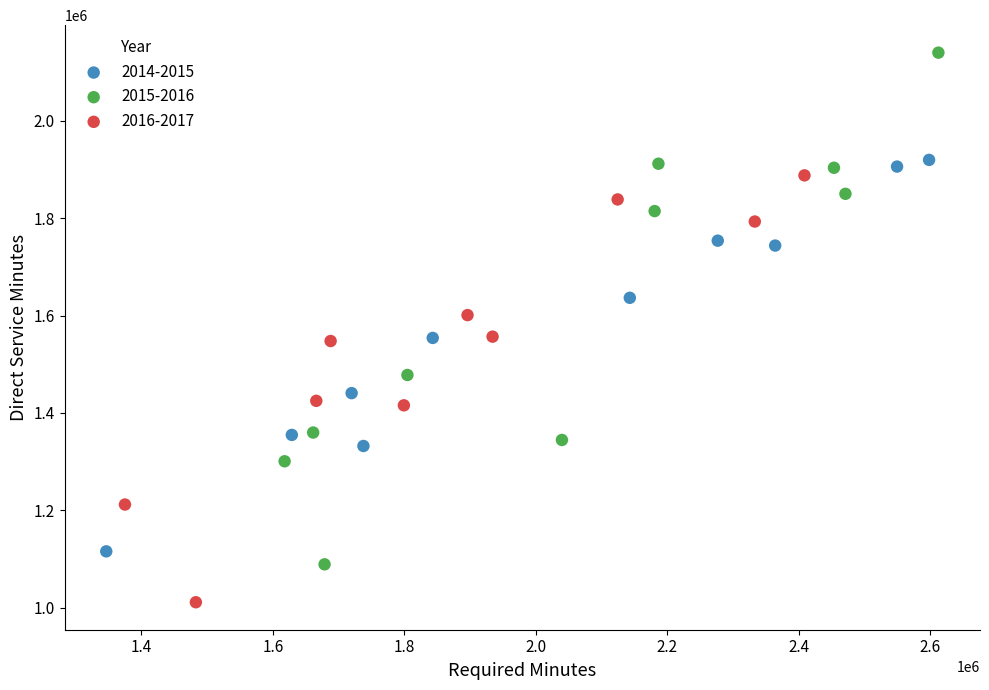

Which series contains the highest Y value?

2015-2016